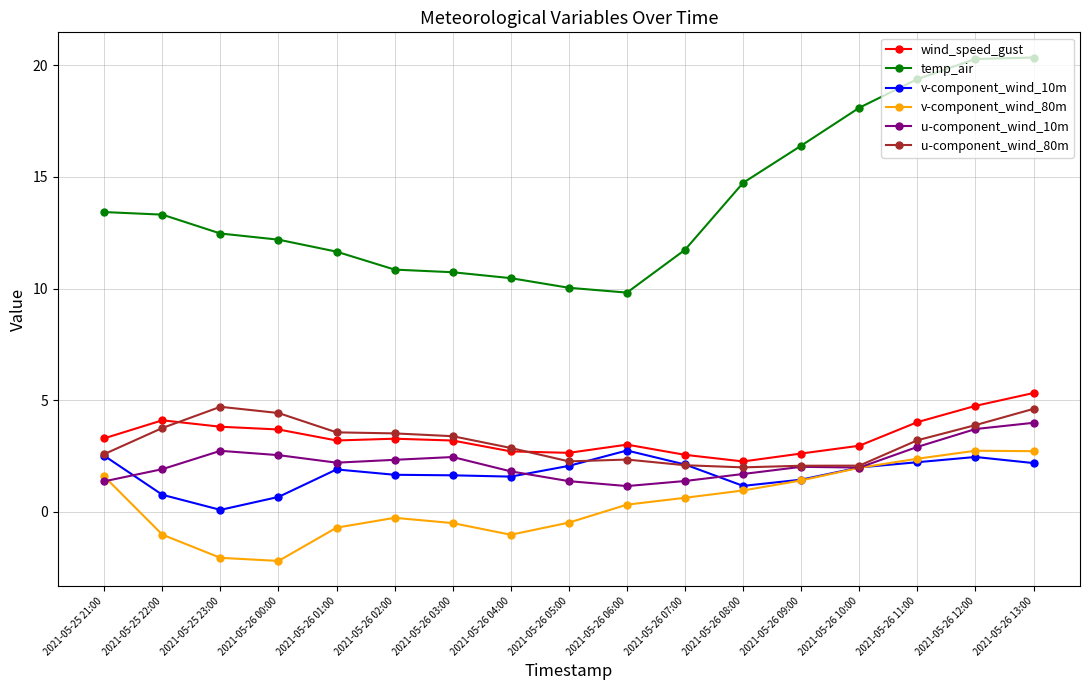

Count the number of data series in this chart.

6